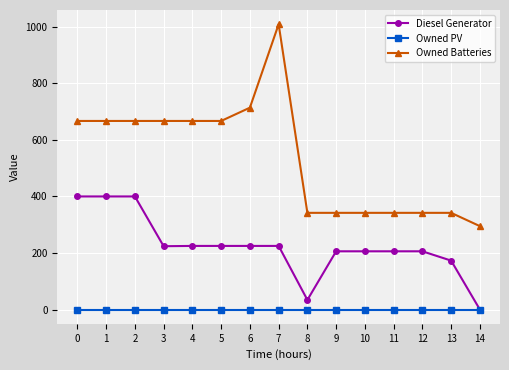

What is the average value of the Diesel Generator series?

224